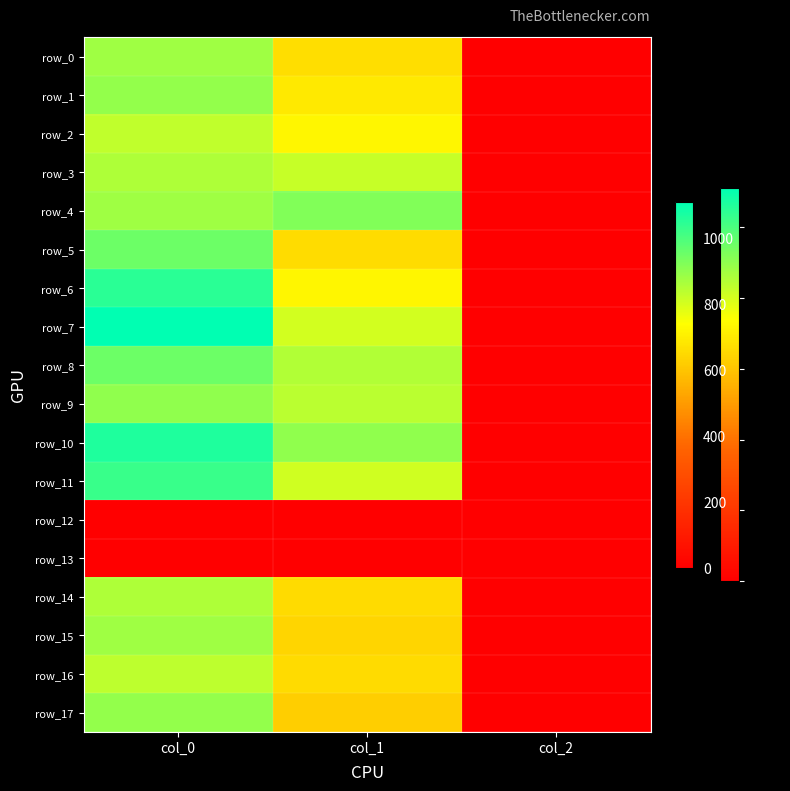

What is the spread (max minus min) of values at col_2?

2.0